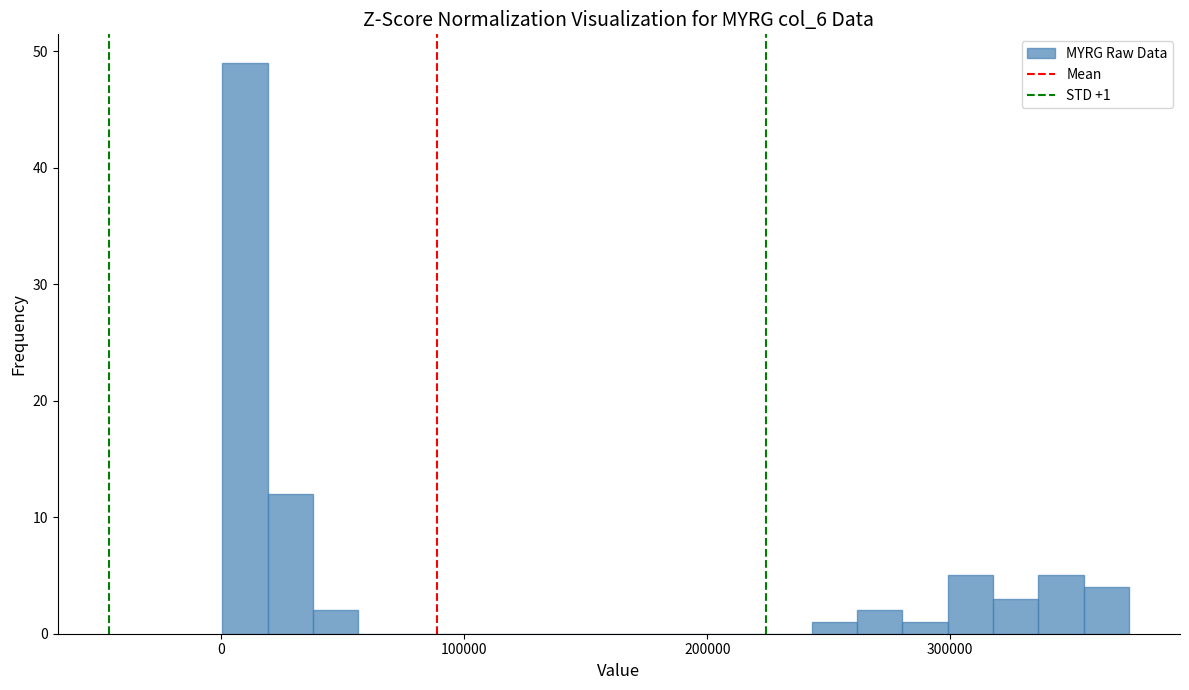

Around what value on the x-axis is the tallest bar? Give the approximate position of its centre, as read against the axis.

10000